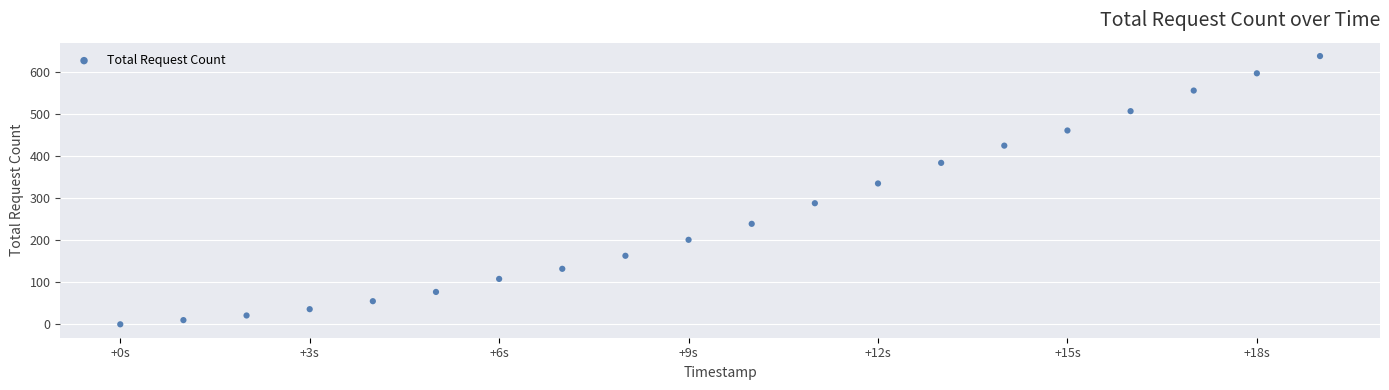

What Y value in the scatter plot is closest to 319?

335